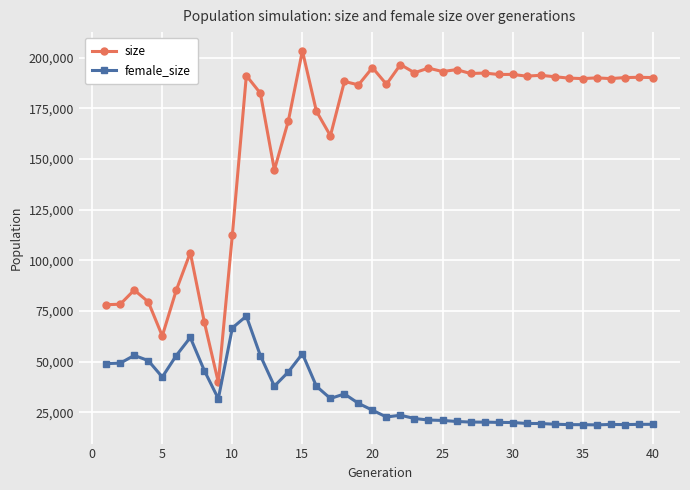

True or false: size has more than 0 points higher than both neighbors.

True